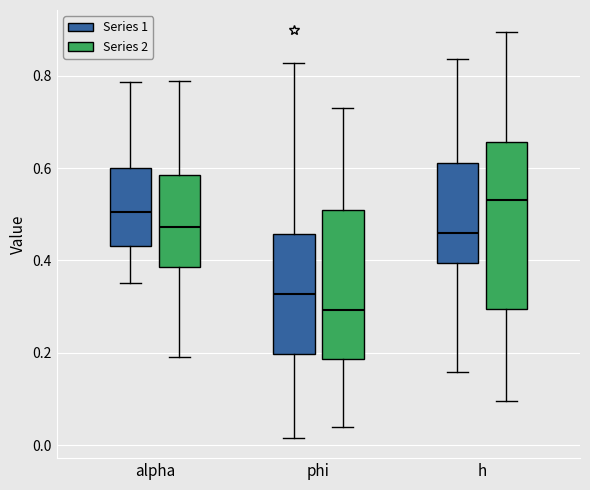

Comparing the boxes themselves (not the whiskers), which one is the tallest?

h (Series 2)